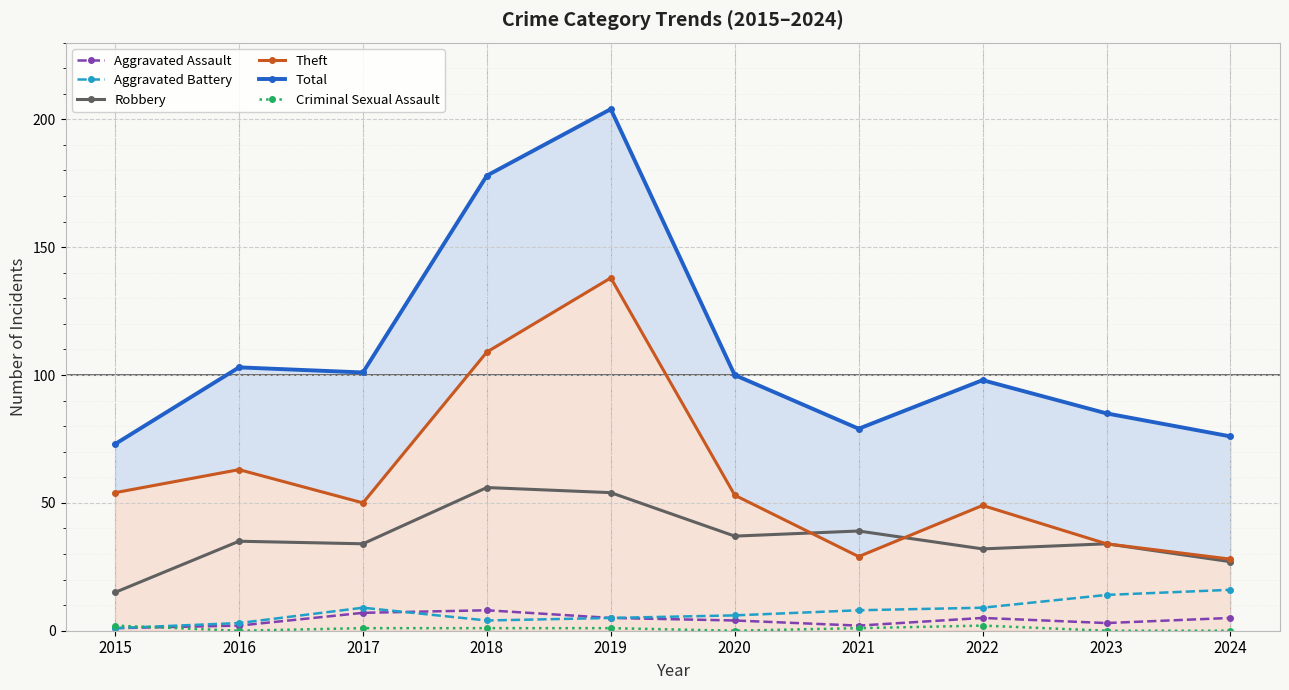

At which category is the sum across all series the highest?

2019